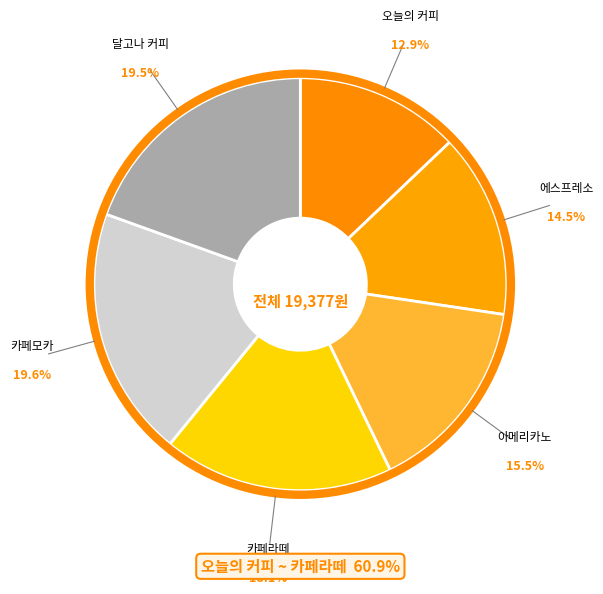

What percentage do 오늘의 커피 and 달고나 커피 together represent?

32.4%